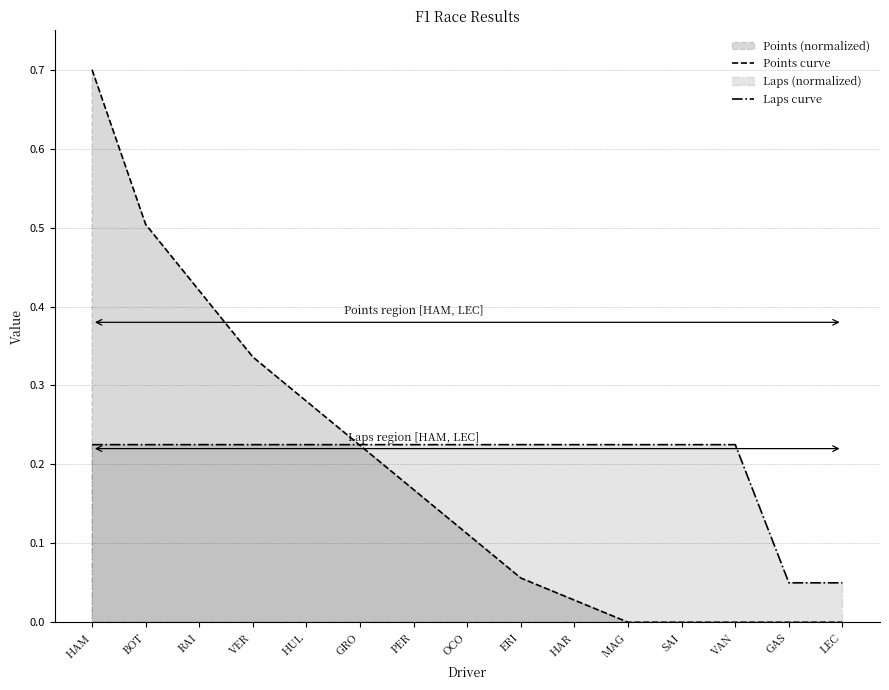

Does the chart have visible grid lines?

Yes